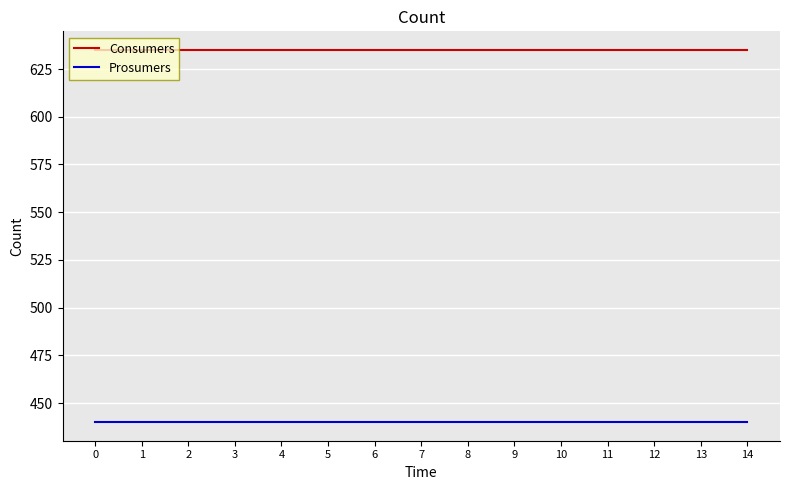

What is the spread (max minus min) of values at 12?

195